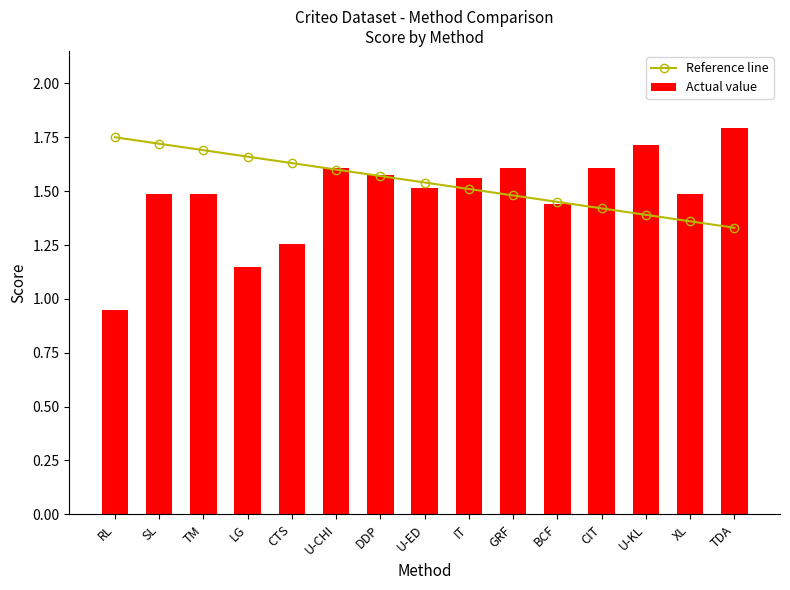

True or false: Reference line has a value of 1.4 at U-KL.

True